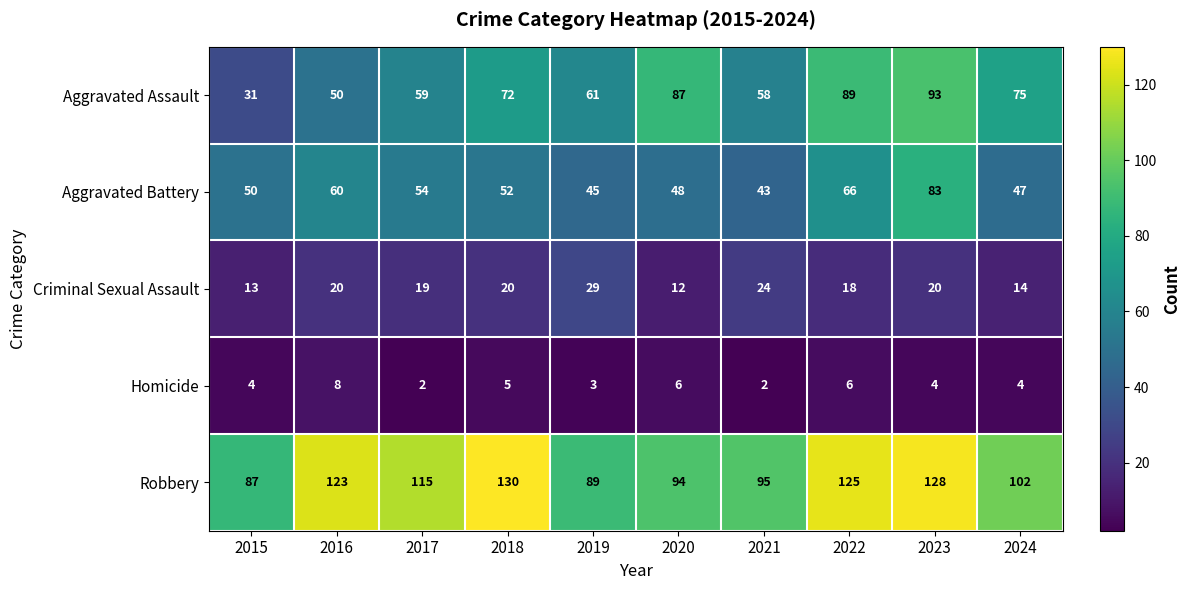

What is the smallest value displayed?

2